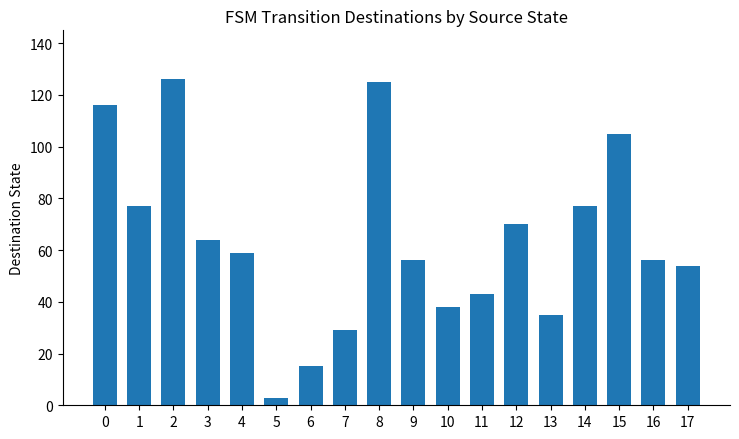

Is it true that the value at 15 is 181?

False